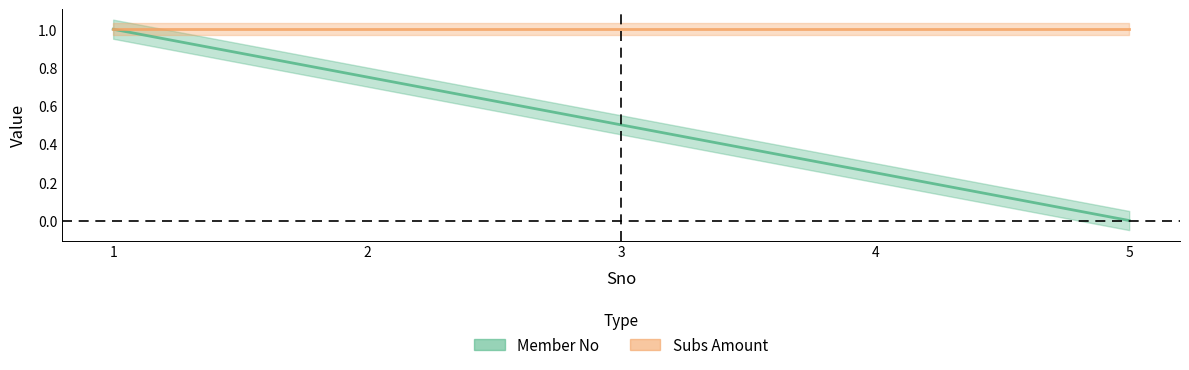

Which label corresponds to the smallest value in the chart?

5